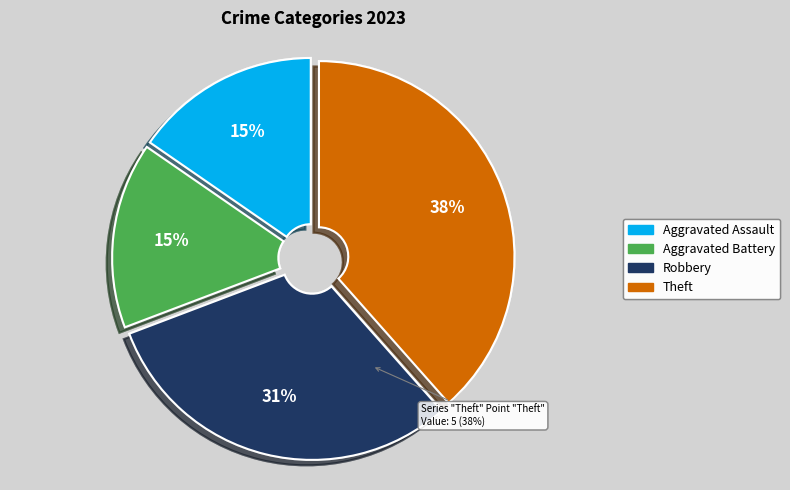

Do Aggravated Battery and Robbery together represent more than half of the pie?

No